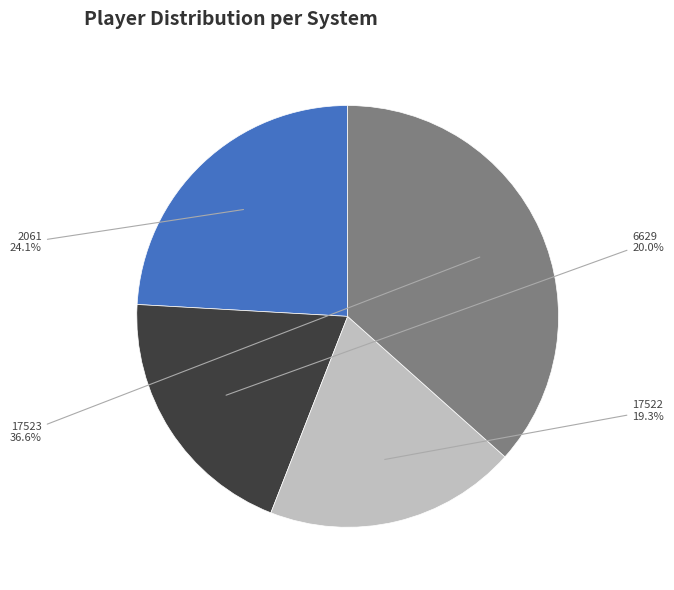

How many slices are in this pie chart?

4